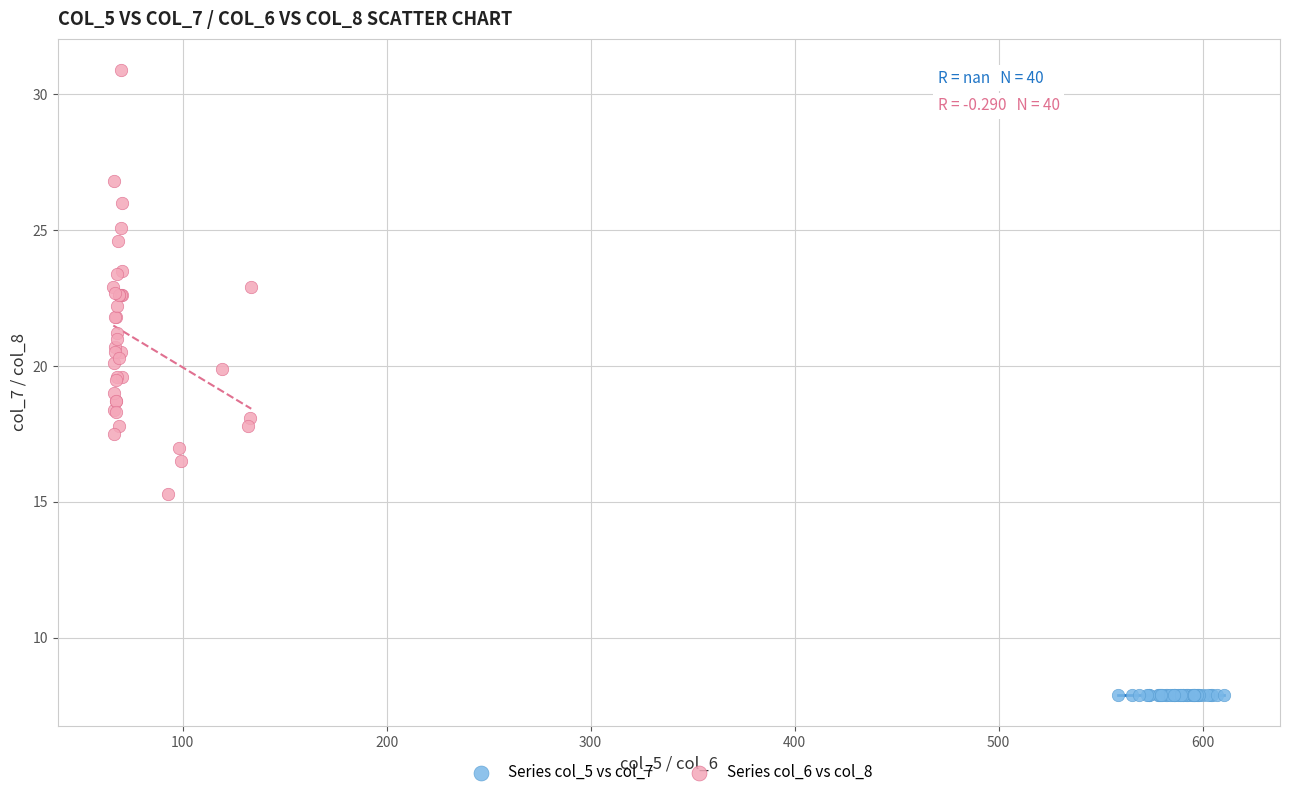

Which series reaches the minimum Y coordinate?

Series col_5 vs col_7